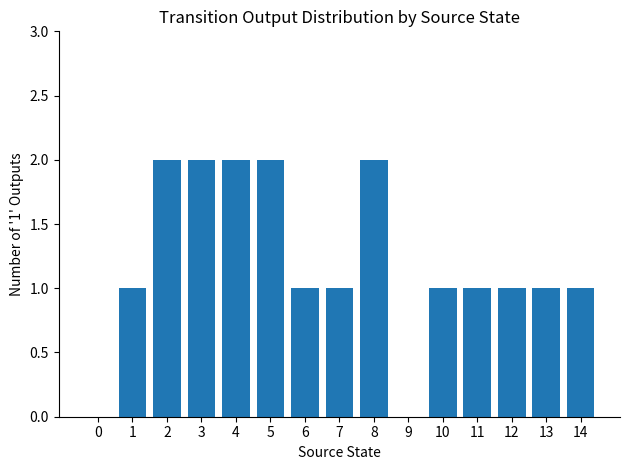

How many data points does each series have?

15